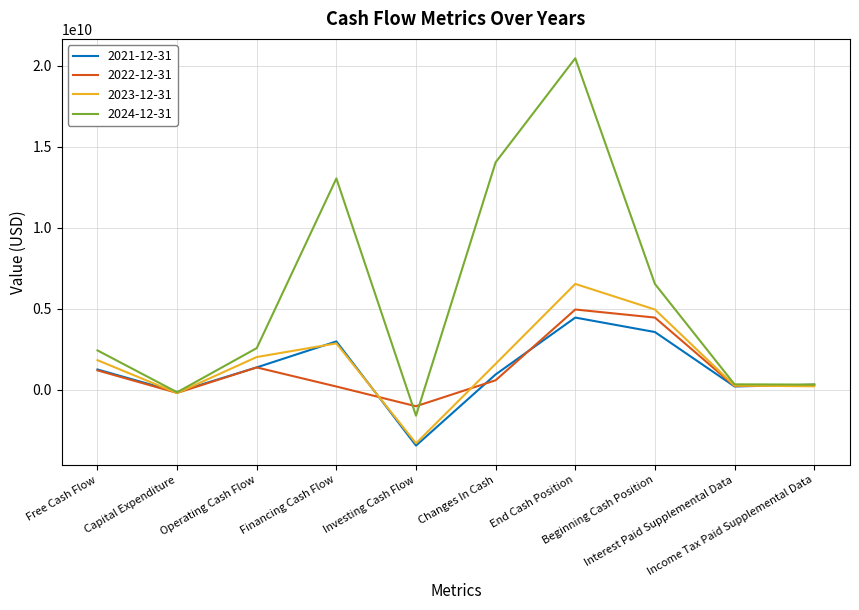

What are all the series names shown in the legend?

2021-12-31, 2022-12-31, 2023-12-31, 2024-12-31